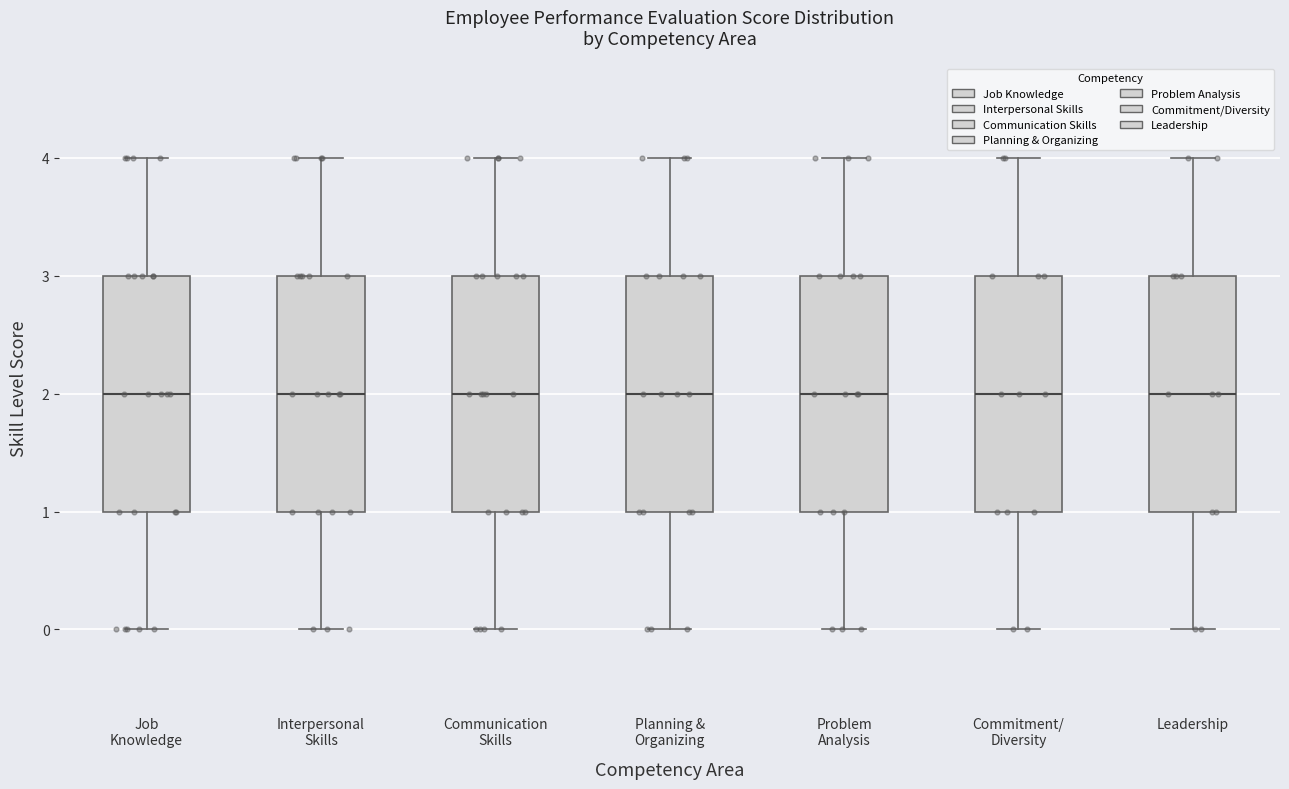

Reading left to right, transcribe this box plot: for each box, give where its median line is, the range the box spans, and where its two whiskers end, as read against the y-axis. The values are not printed on the chart, so give them approximately, as read against the axis.

Job Knowledge: median 2, box 1 to 3, whiskers 0 to 4
Interpersonal Skills: median 2, box 1 to 3, whiskers 0 to 4
Communication Skills: median 2, box 1 to 3, whiskers 0 to 4
Planning & Organizing: median 2, box 1 to 3, whiskers 0 to 4
Problem Analysis: median 2, box 1 to 3, whiskers 0 to 4
Commitment/ Diversity: median 2, box 1 to 3, whiskers 0 to 4
Leadership: median 2, box 1 to 3, whiskers 0 to 4